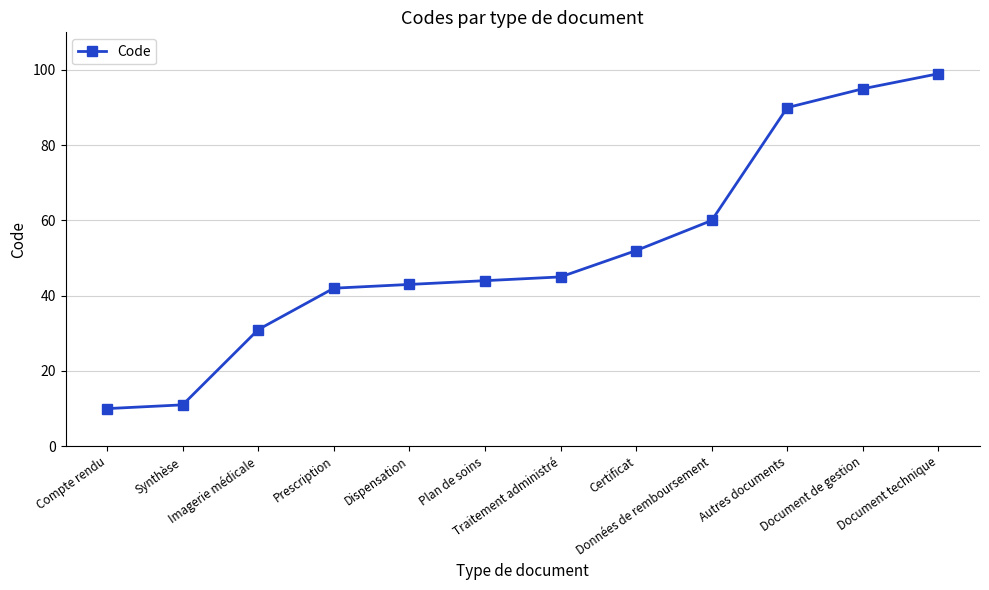

Reading left to right, list all the values displayed in this chart.

10	11	31	42	43	44	45	52	60	90	95	99